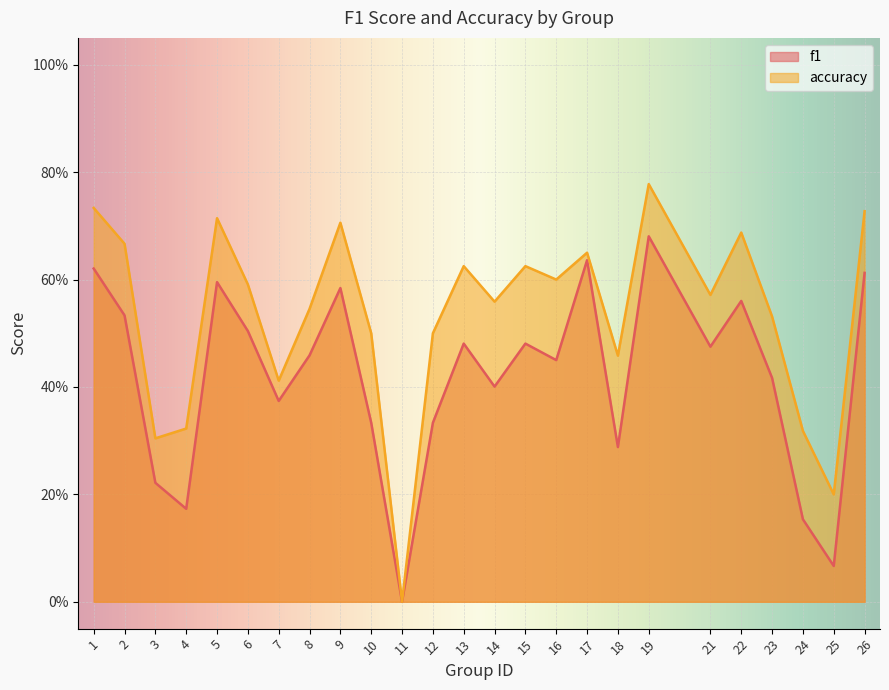

What are all the series names shown in the legend?

f1, accuracy